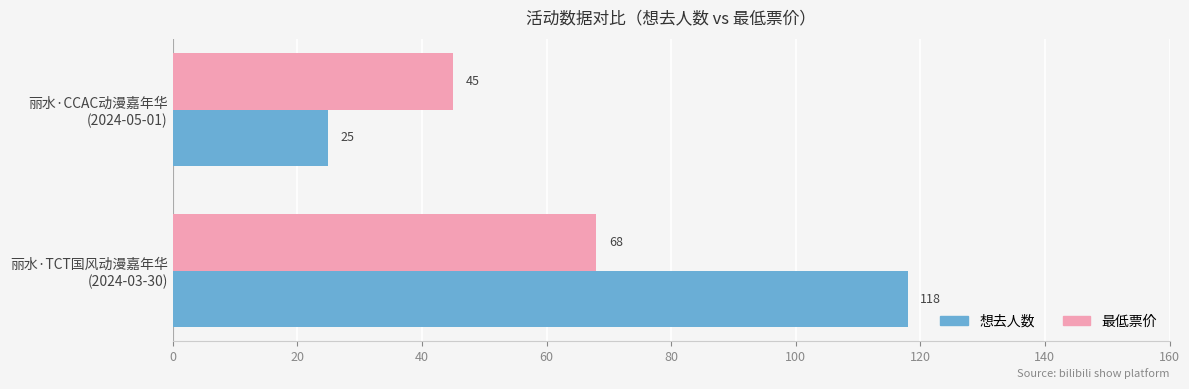

What are all the series names shown in the legend?

想去人数, 最低票价